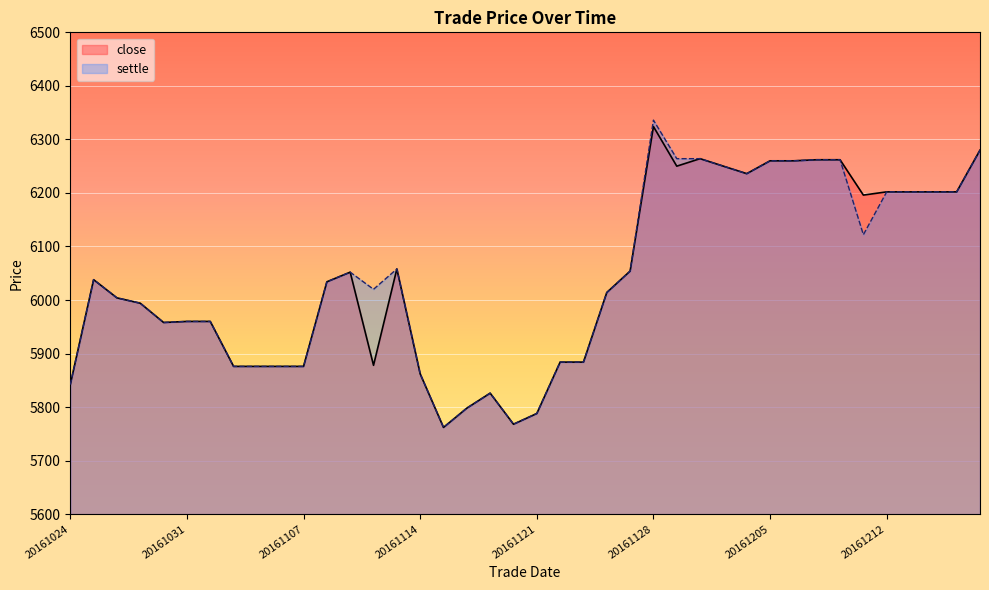

How many lines are shown in the chart?

2